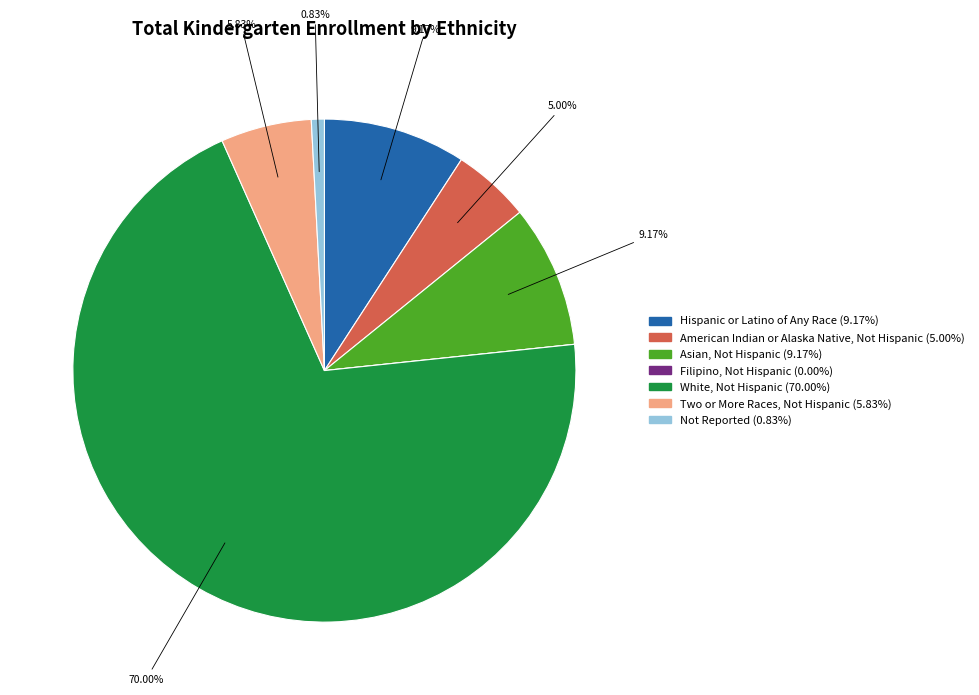

To the nearest percent, what portion does Two or More Races, Not Hispanic represent?

6%